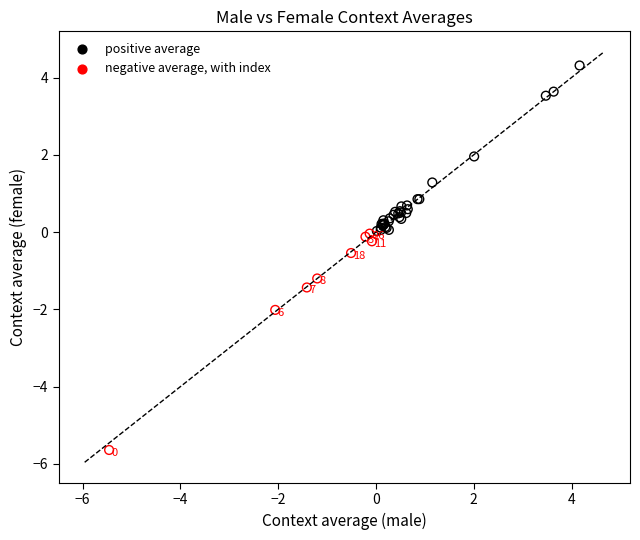

Which series contains the highest Y value?

positive average